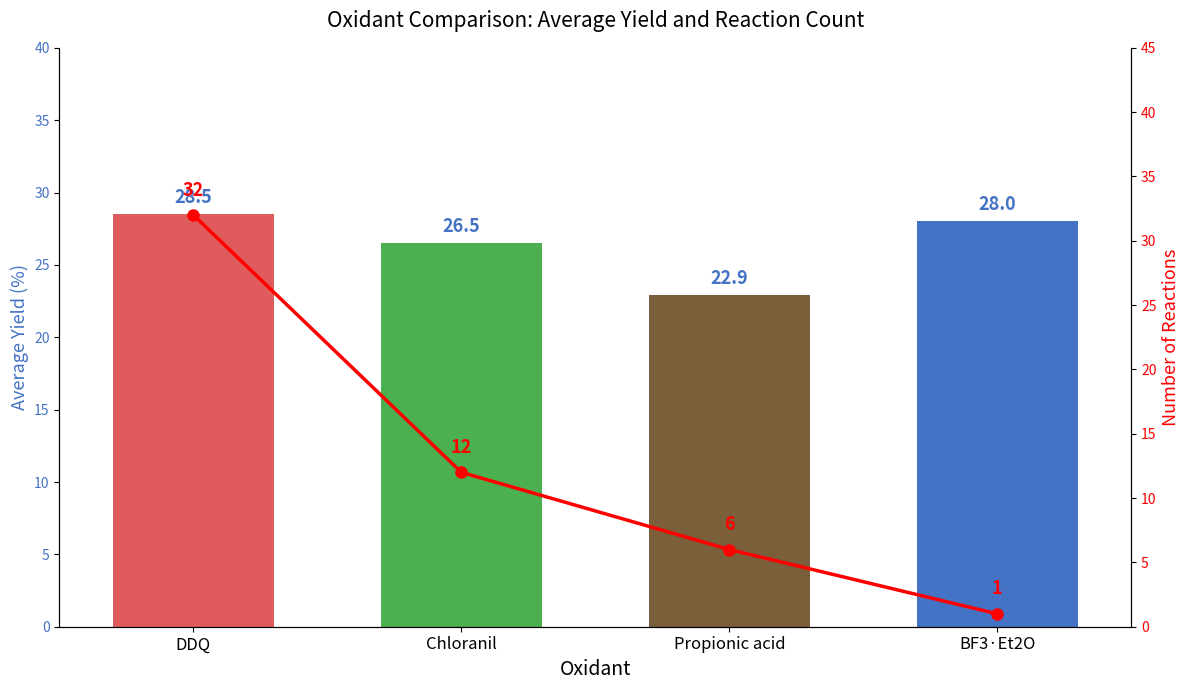

What is the difference between the avg_yield values at Chloranil and DDQ?

2.0